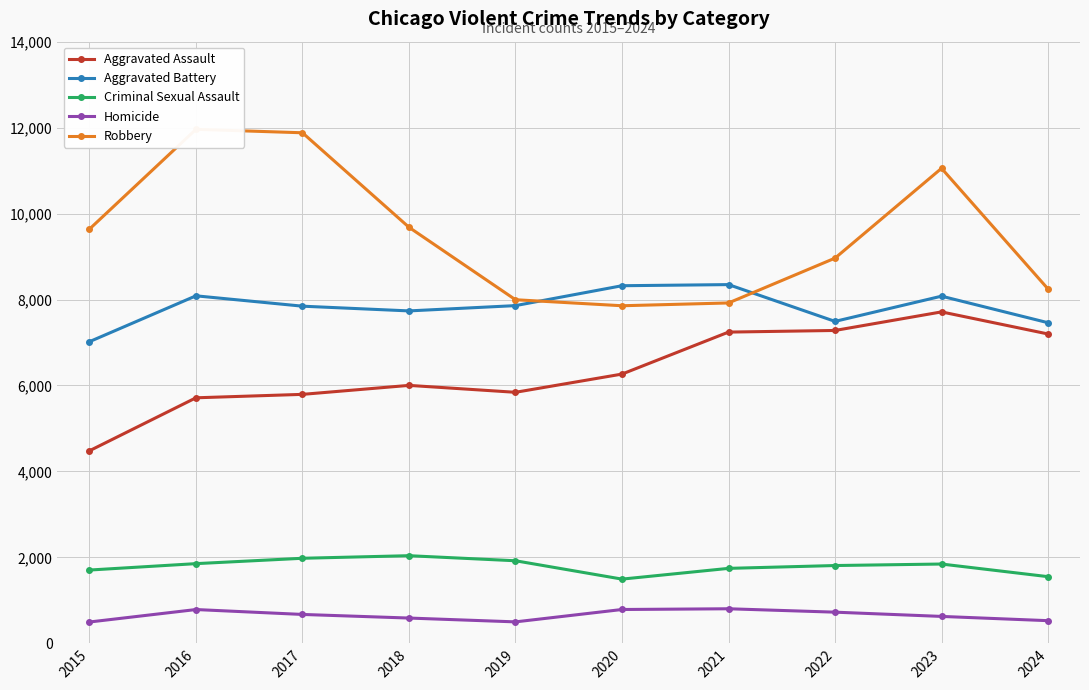

How many data points does each series have?

10